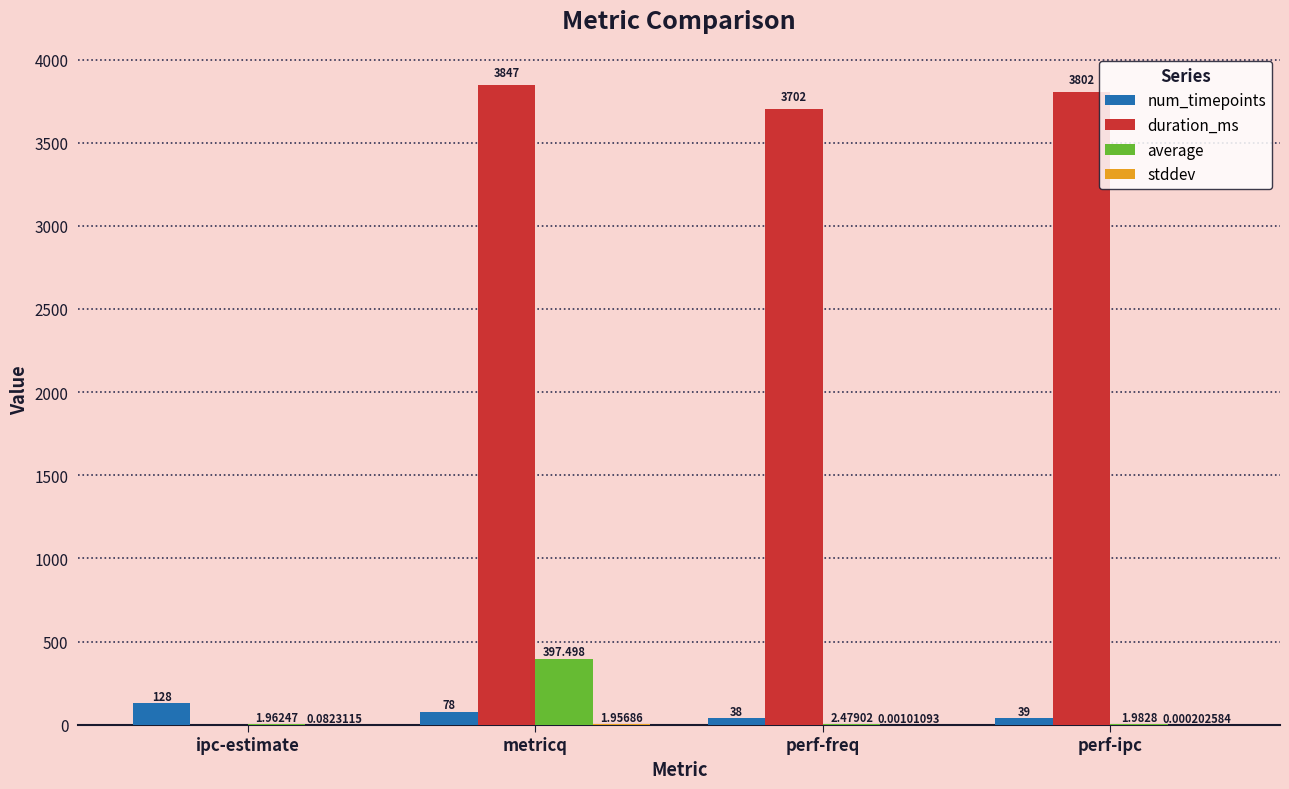

Where does the average series first go above 2?

metricq